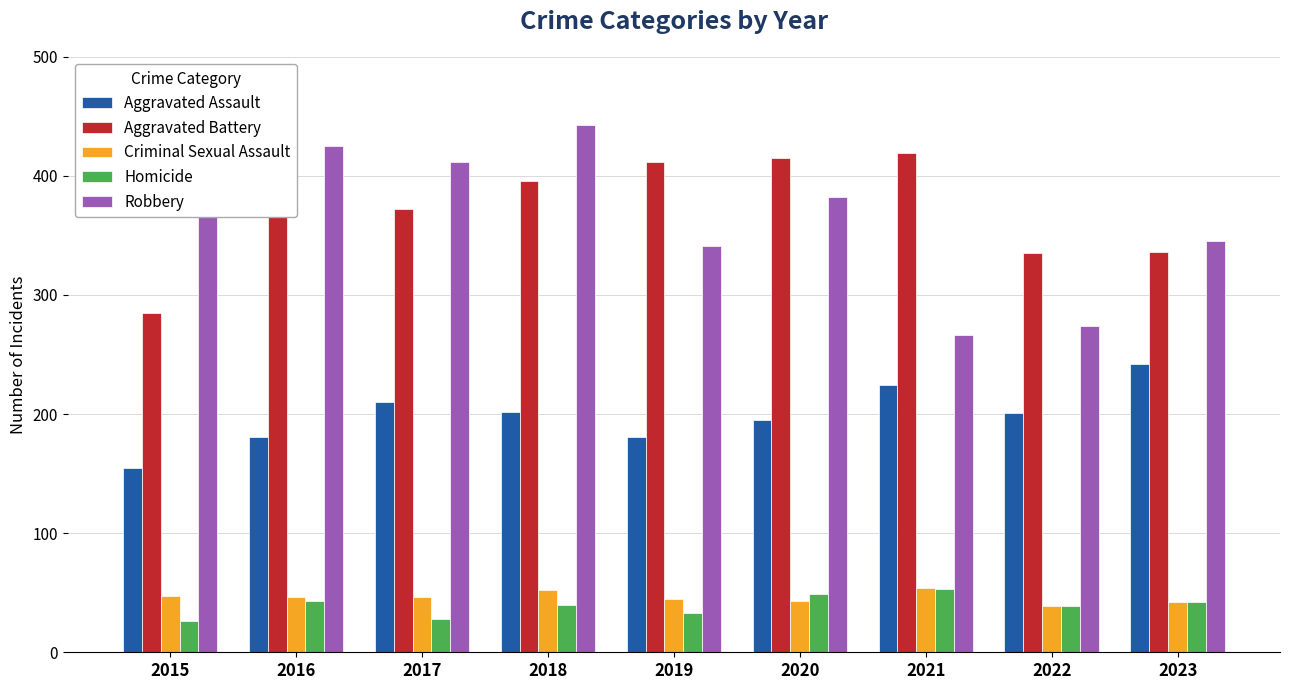

Read the Robbery value at 2017.

412